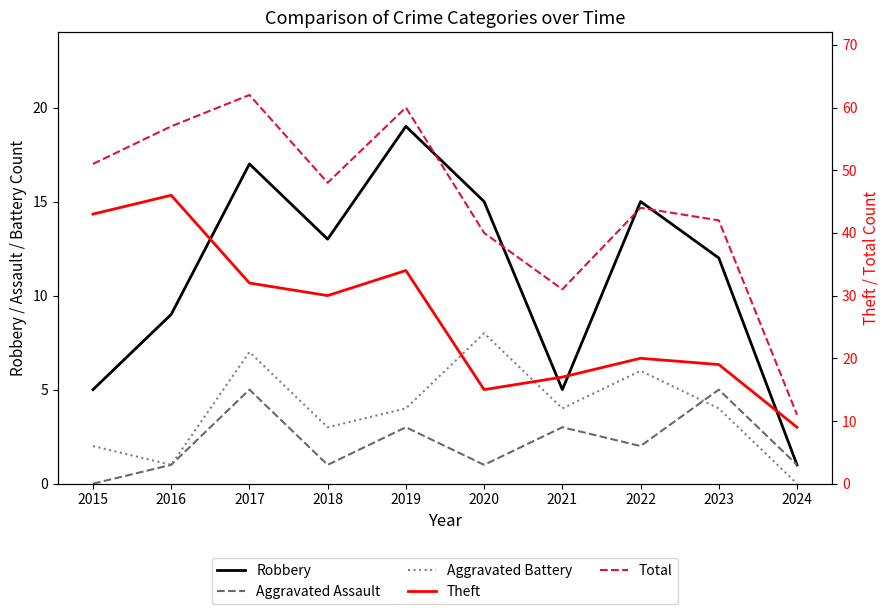

How many data points in Total are less than 48?

5